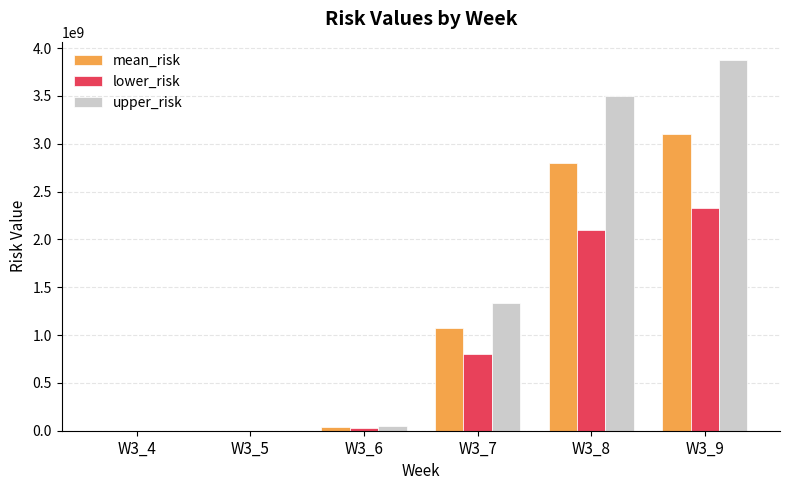

Which category has the highest value in the mean_risk series?

W3_9